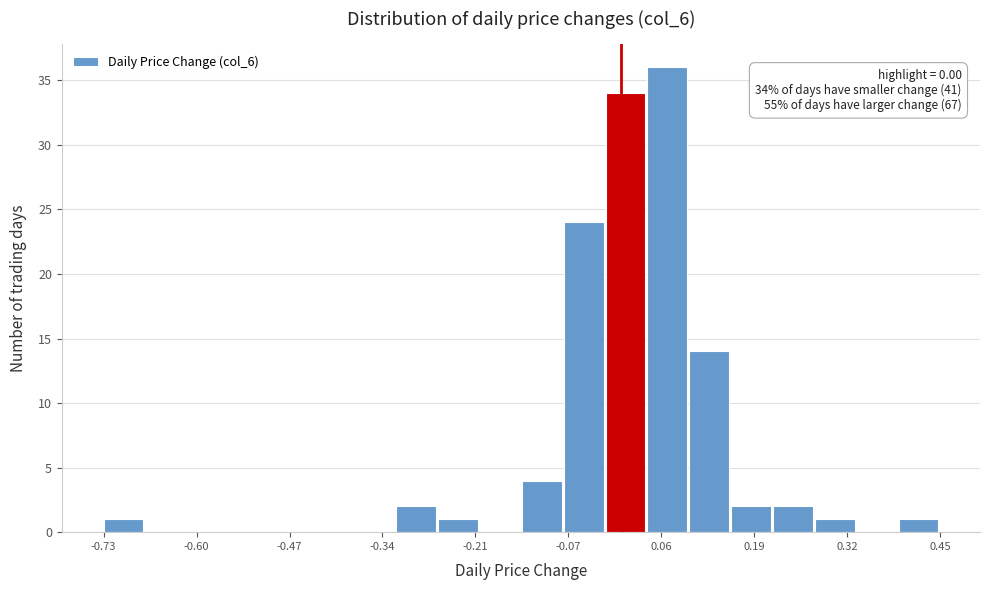

Read against the x-axis, roughly where is the centre of the tallest bar?

0.06